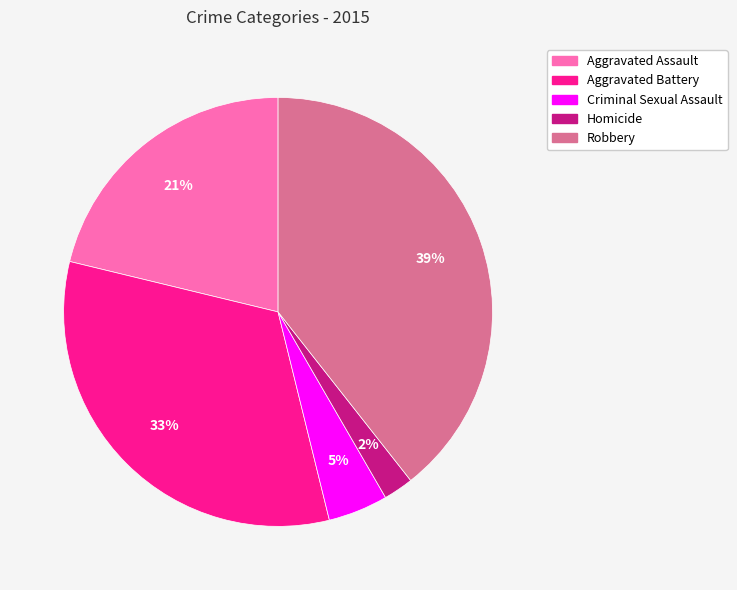

Is it true that Aggravated Battery is 24% of the pie?

False